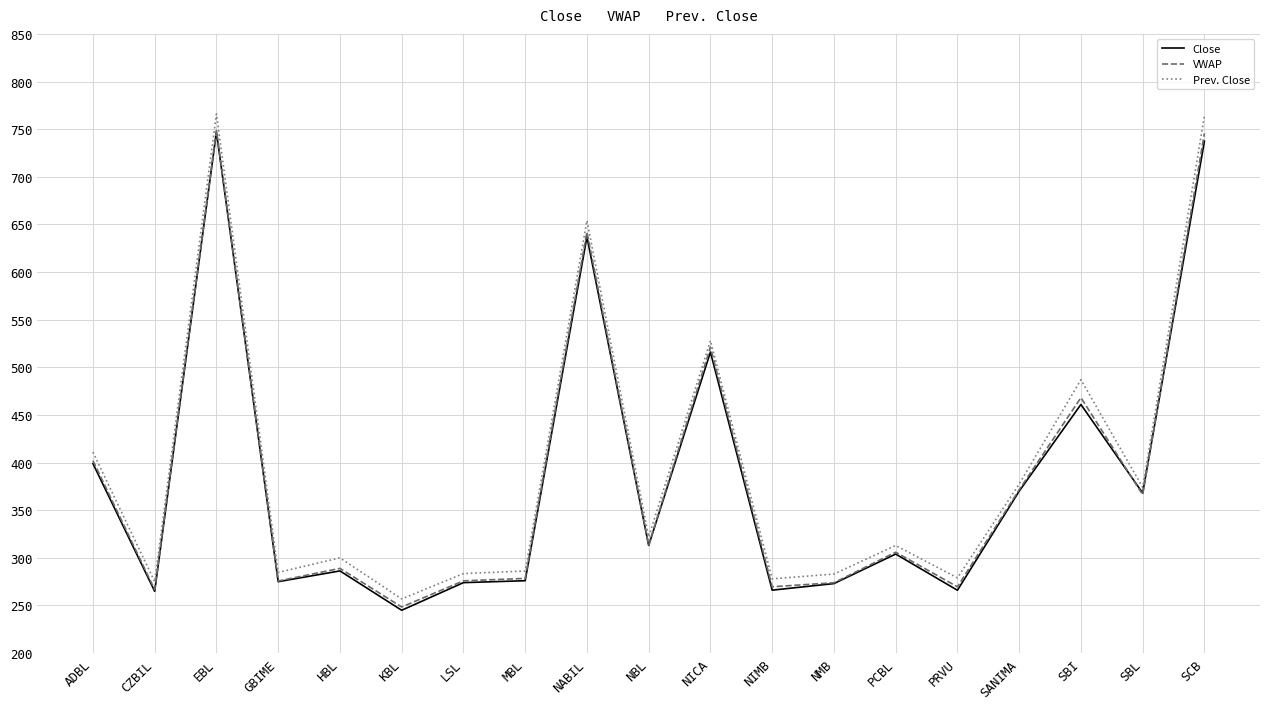

Where is Close nearest to the value 496?

NICA